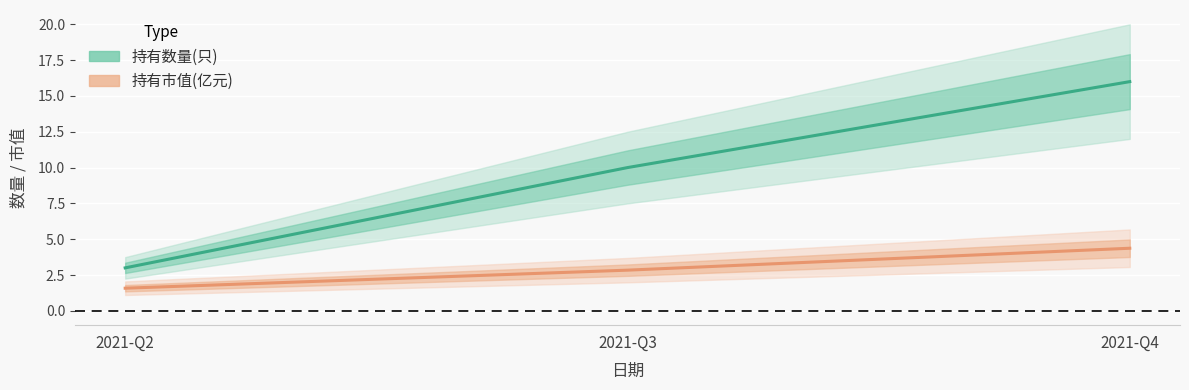

What is the value of the 持有市值(亿元) point at the 1st from the left?

1.6